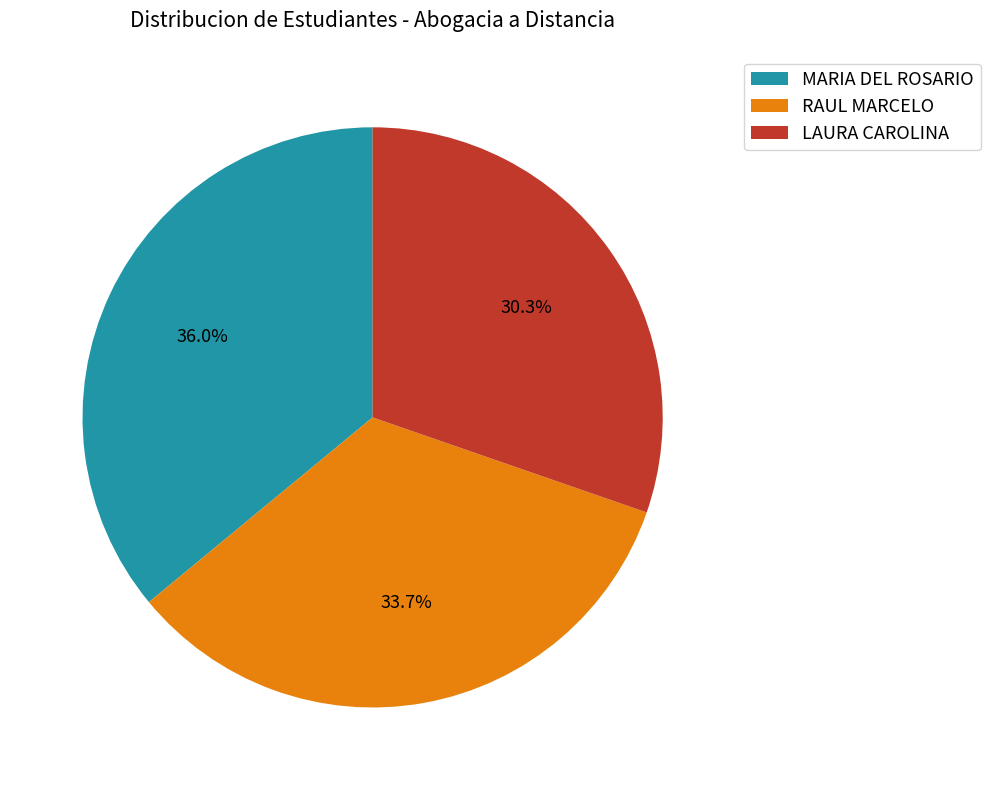

Does LAURA CAROLINA represent more than half of the total?

No